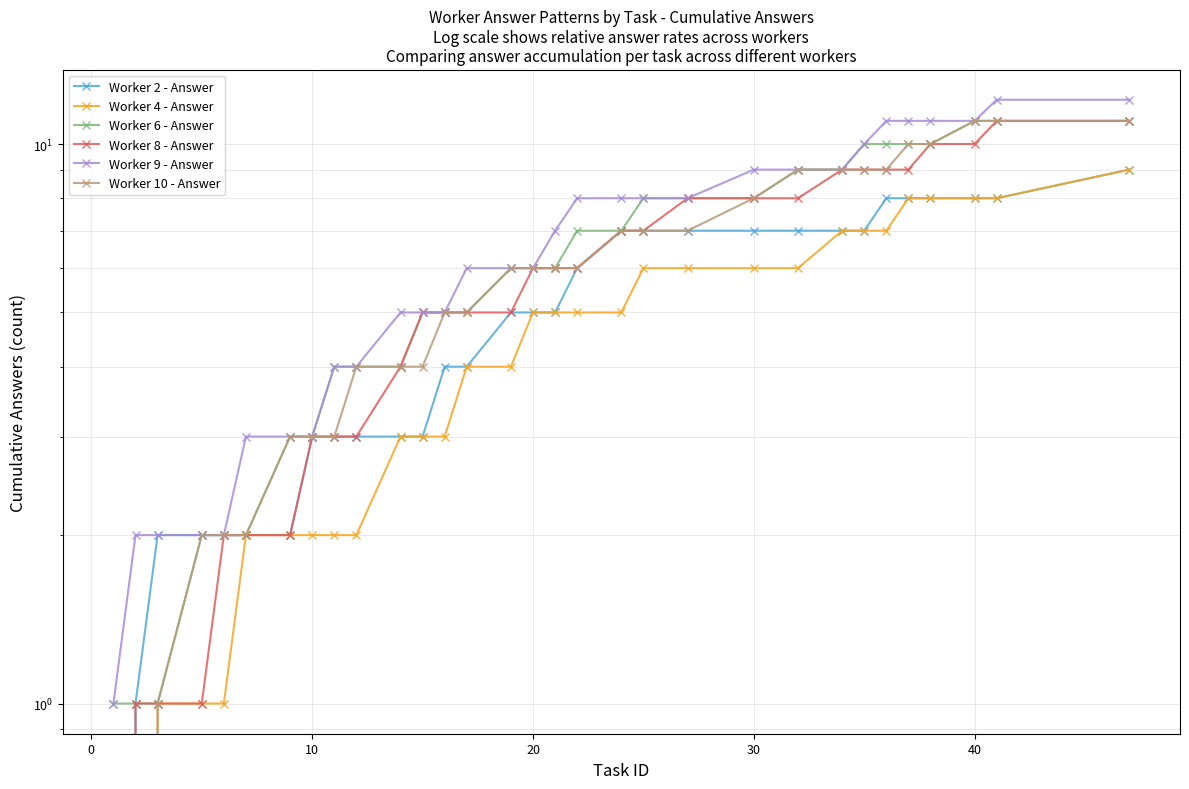

True or false: Worker 4 - Answer has a value of 2 at 10.

False